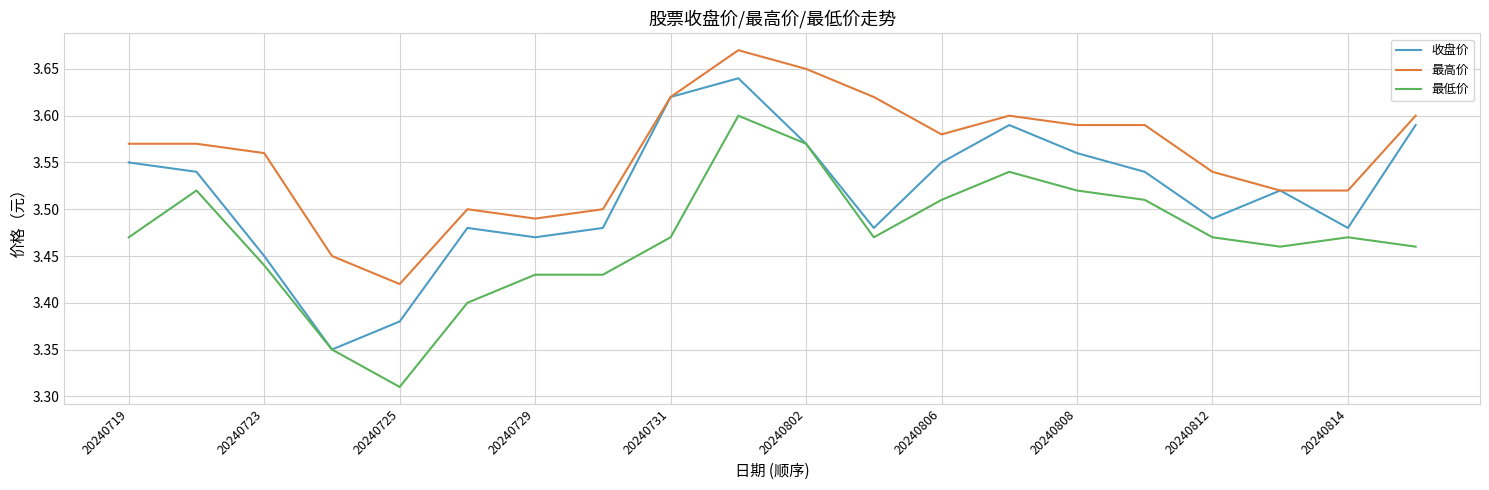

True or false: 最低价 and 最高价 intersect in this chart.

False